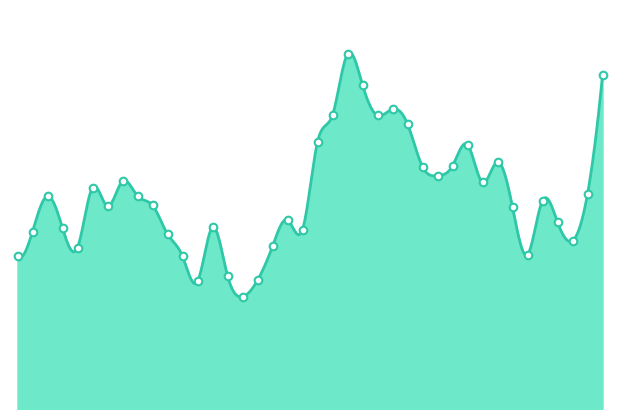

What is the change in value from 2019-08-27 to 2019-09-06?

+5.0